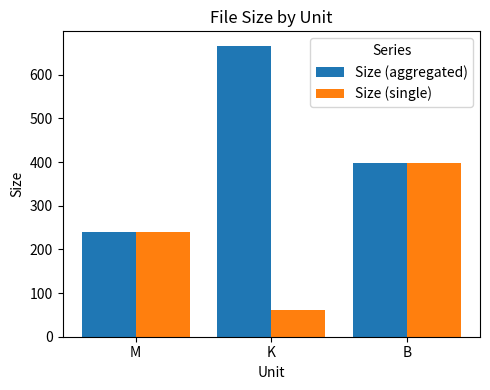

The value of Size (single) at M is 391.5. True or false?

False